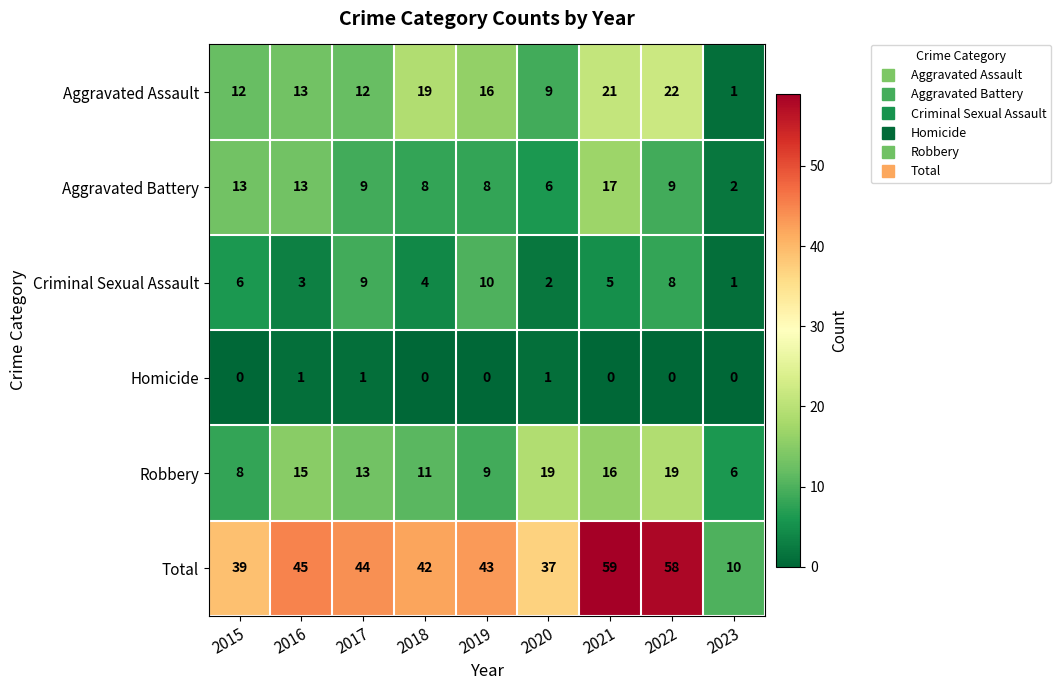

Rank the series by their maximum value, from lowest to highest.

Homicide, Criminal Sexual Assault, Aggravated Battery, Robbery, Aggravated Assault, Total